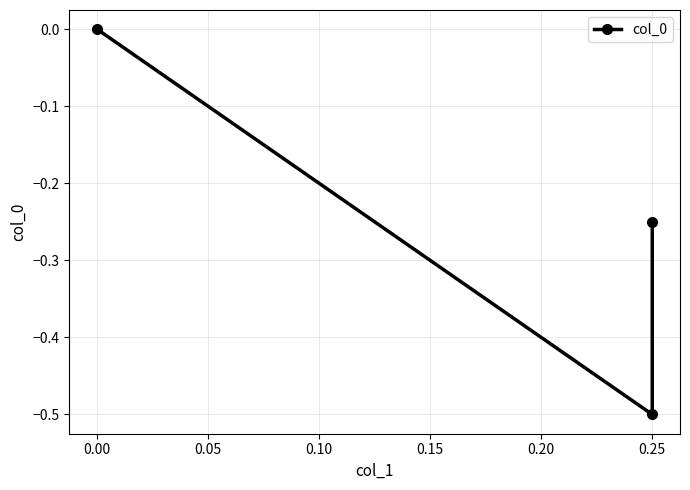

Is it true that the value at 0.00 is -0.2?

False